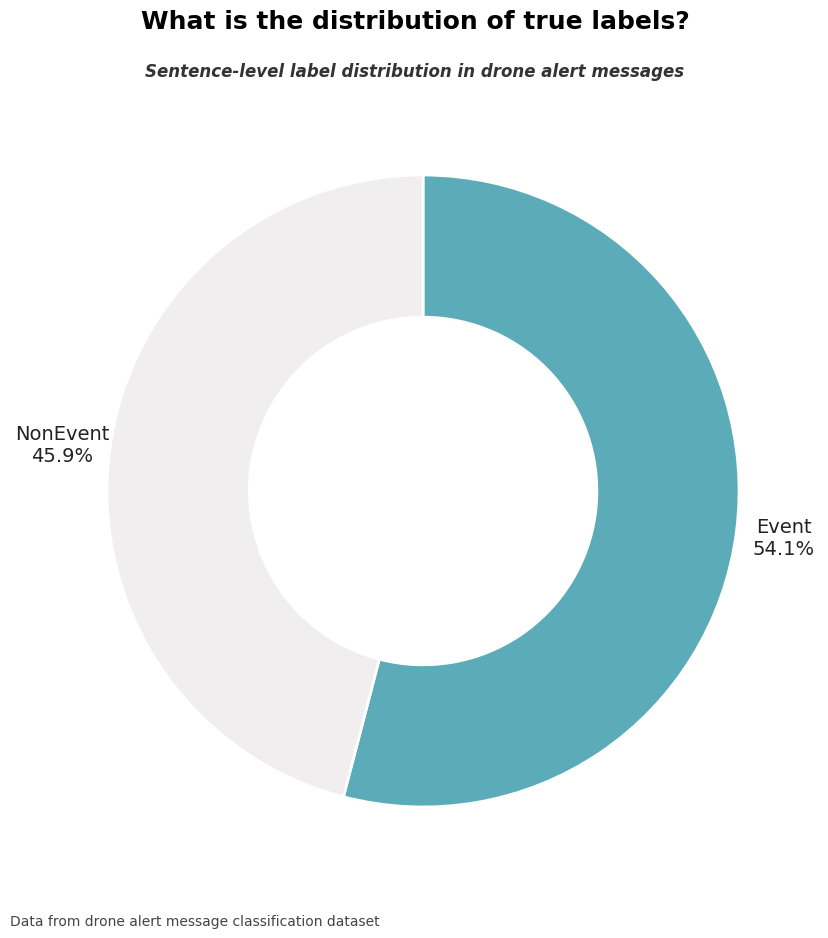

Is there any slice that represents more than half of the pie?

Yes